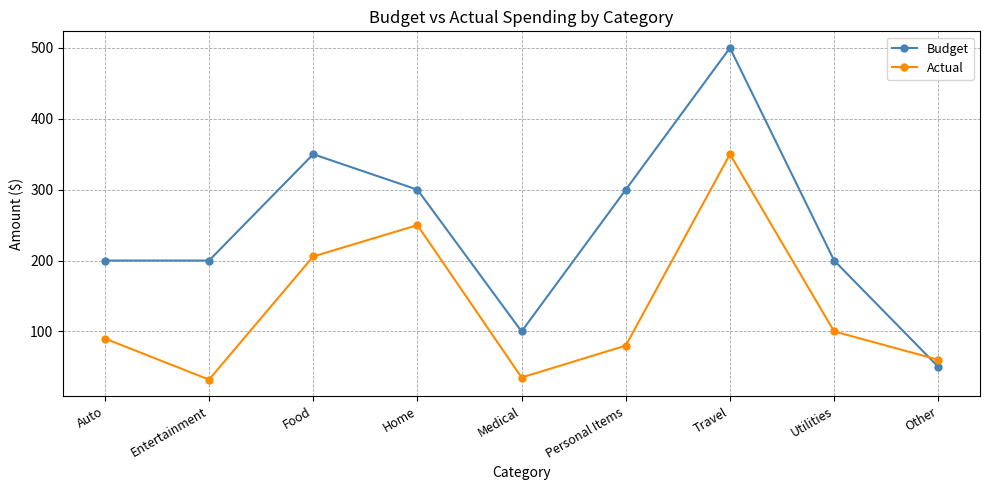

True or false: Budget has more than 0 points higher than both neighbors.

True